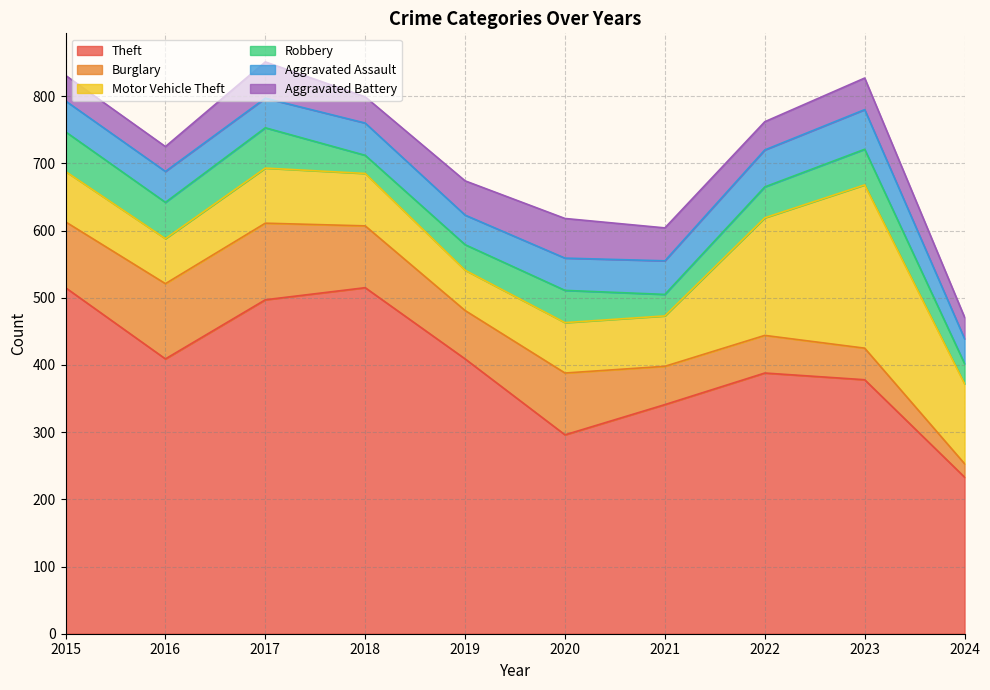

The Motor Vehicle Theft series shows 134 at 2018. True or false?

False